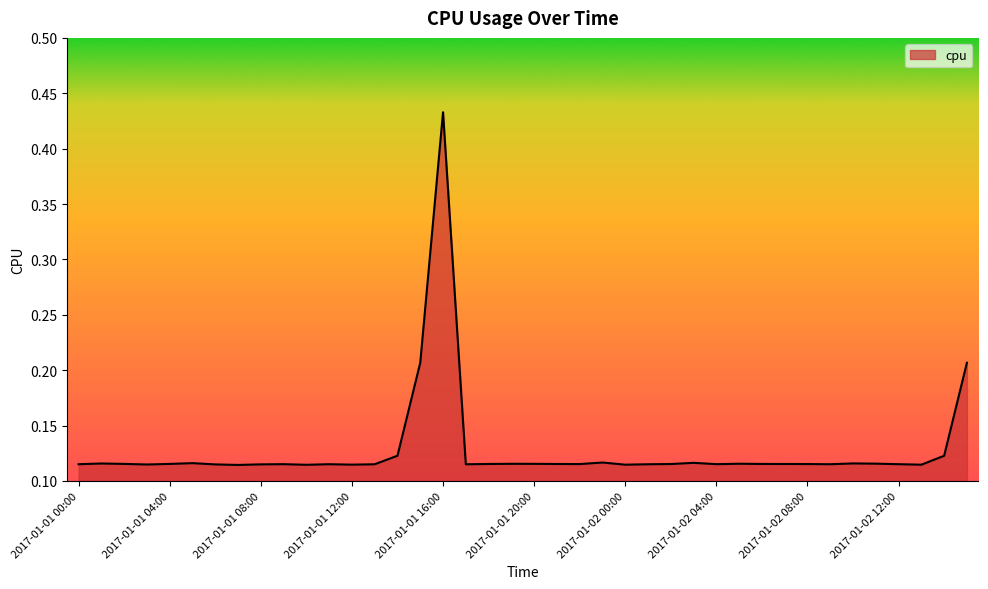

What is the difference between the maximum and minimum values?

0.3